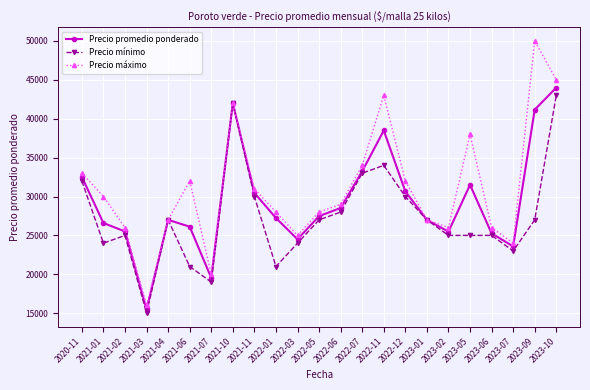

List the series in order of their overall mean, lowest first.

Precio mínimo, Precio promedio ponderado, Precio máximo